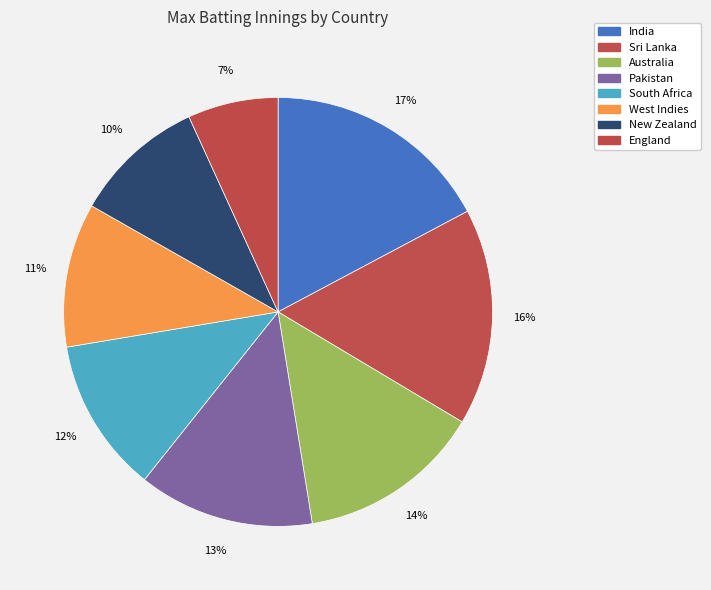

Which category has the smallest portion of the pie?

England